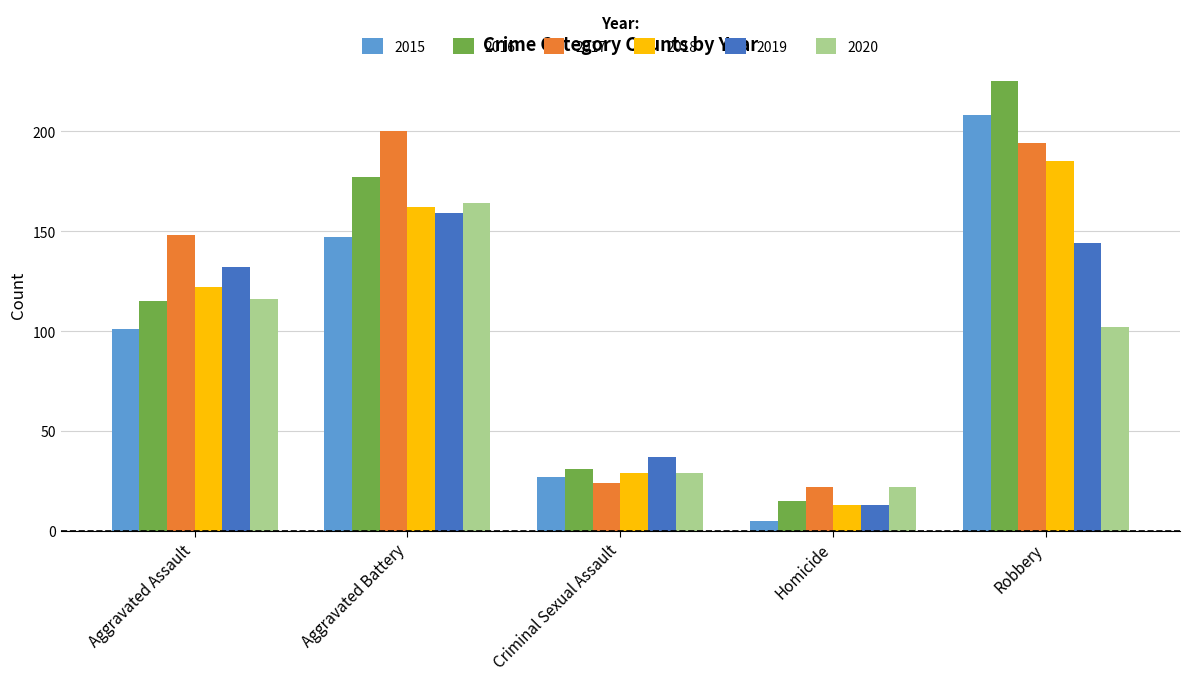

Which series changed the most between Homicide and Robbery?

2016